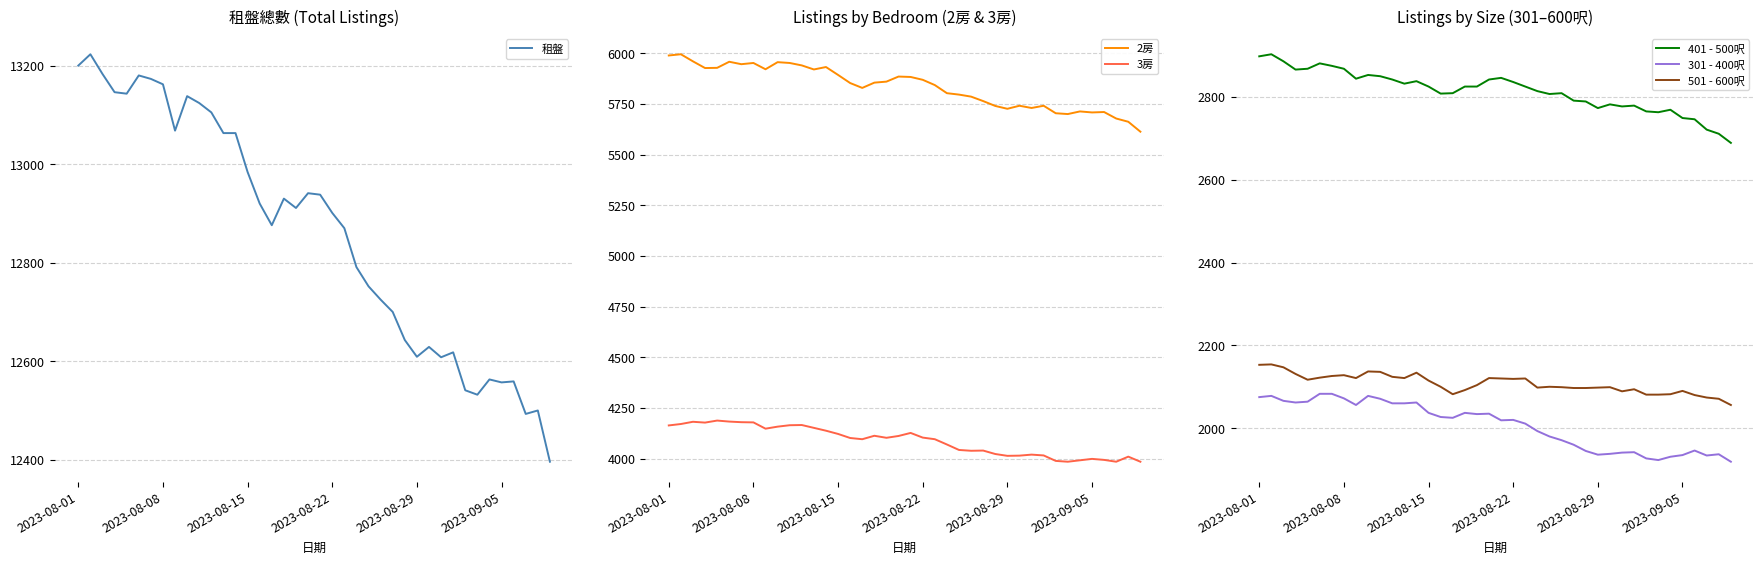

What is the lowest value of the 3房 series?

3985